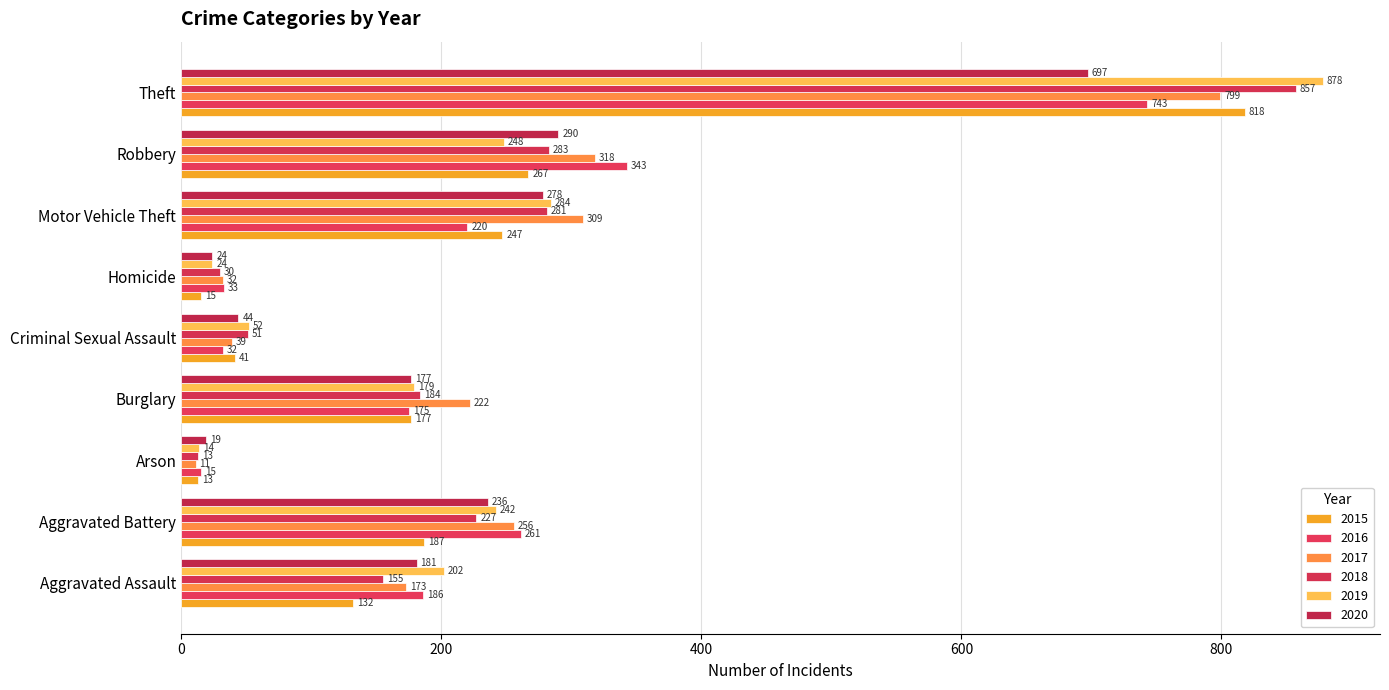

How many data points in 2019 are less than 202?

4